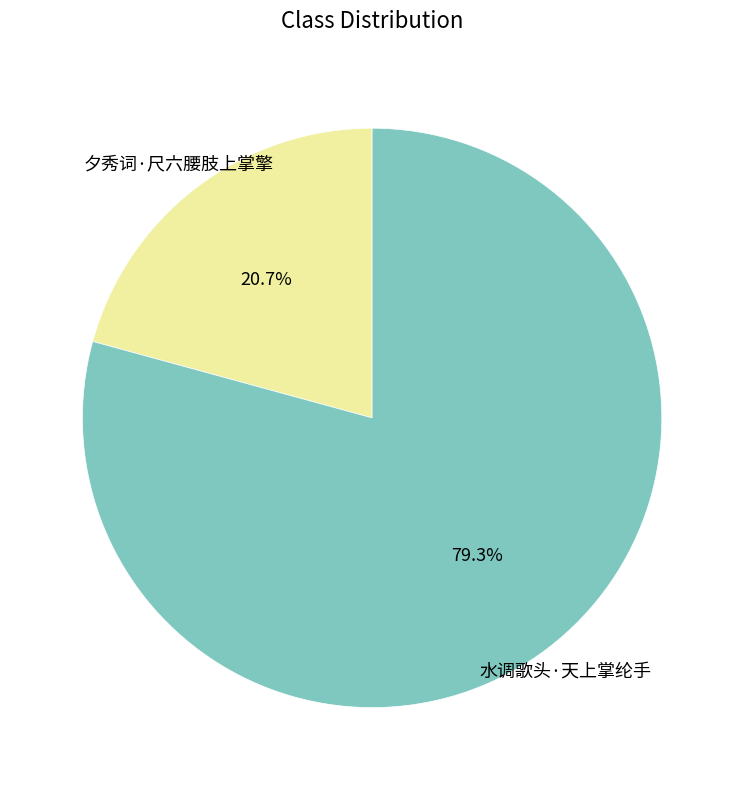

To the nearest percent, what percentage of the pie is 夕秀词·尺六腰肢上掌擎?

21%